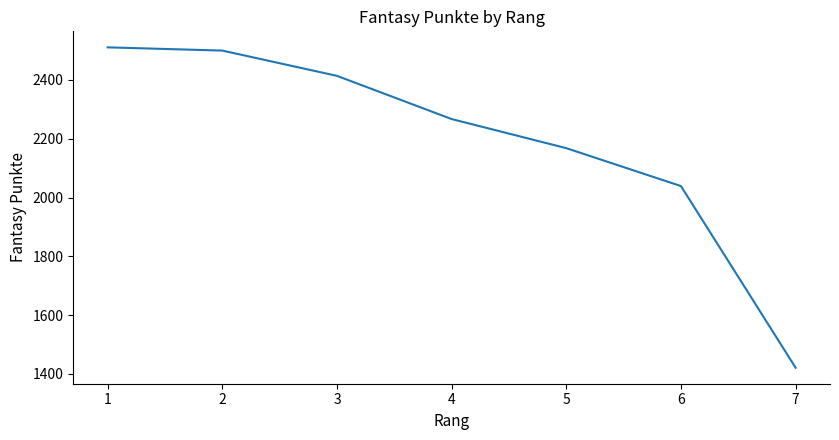

Is it true that the value at 2 is 2500?

True